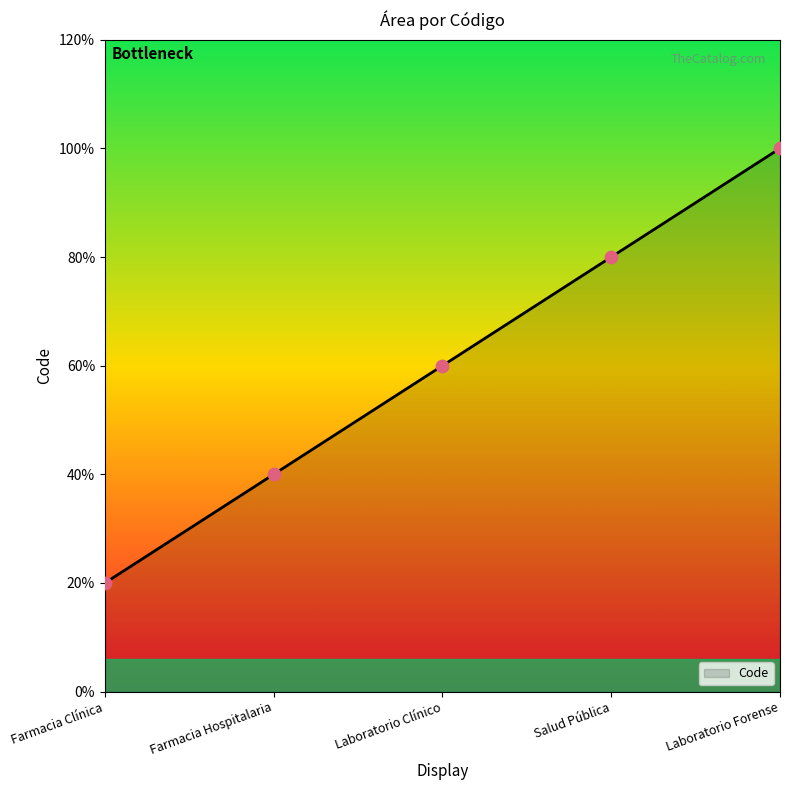

Does the chart have visible grid lines?

No